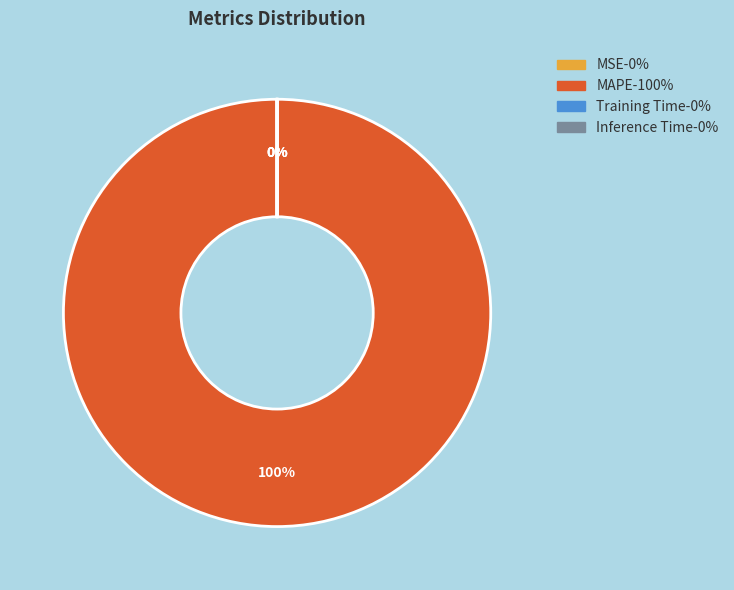

Rank the categories by value from highest to lowest.

MAPE, Training Time, Inference Time, MSE